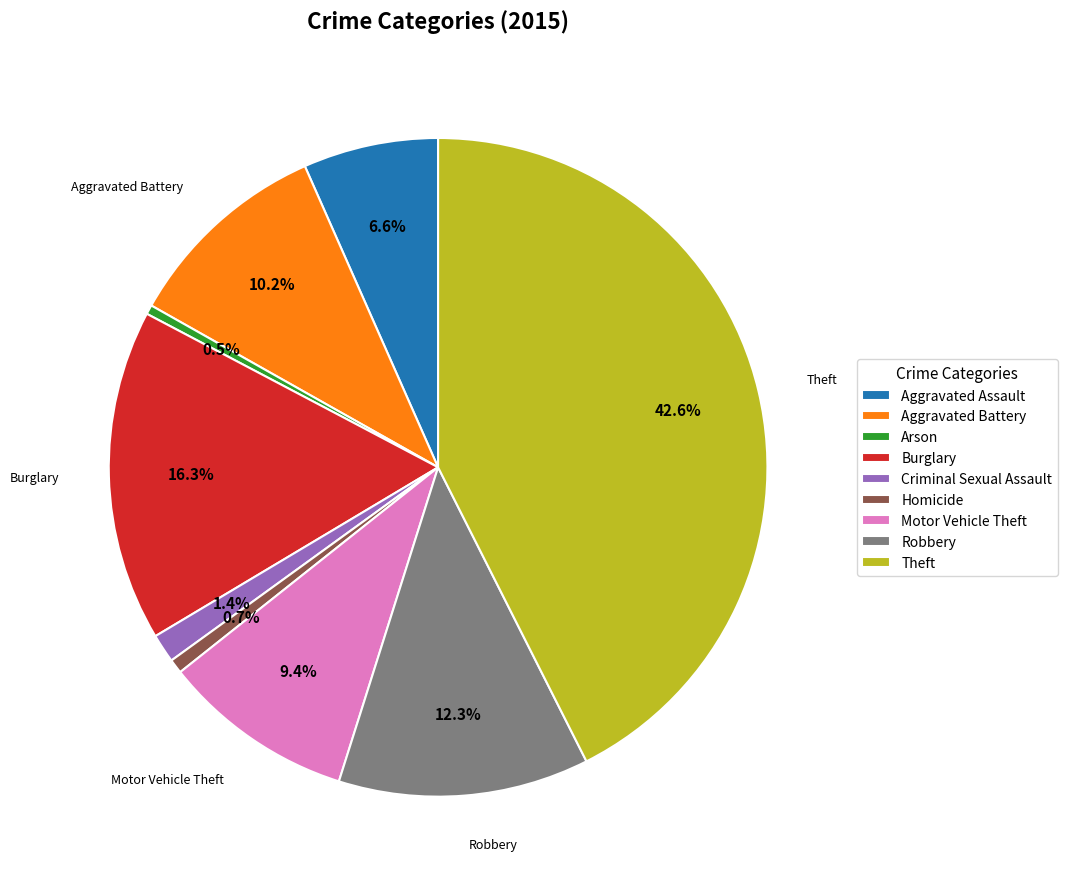

To the nearest percent, what portion does Aggravated Assault represent?

7%